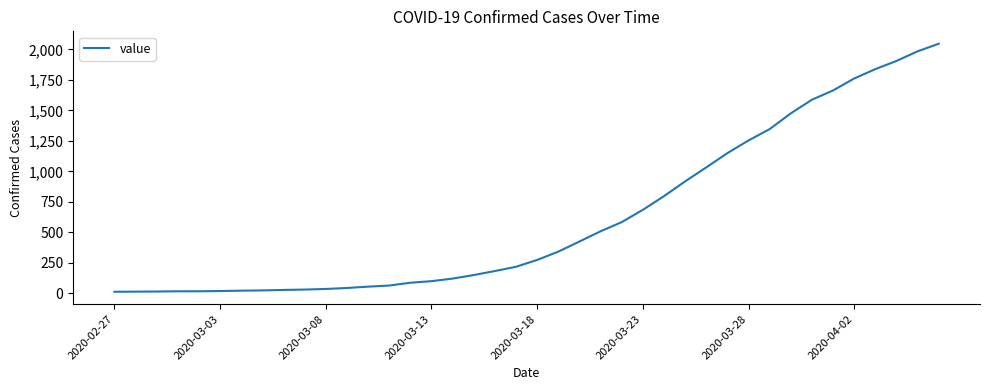

What is the maximum value shown in the chart?

2047